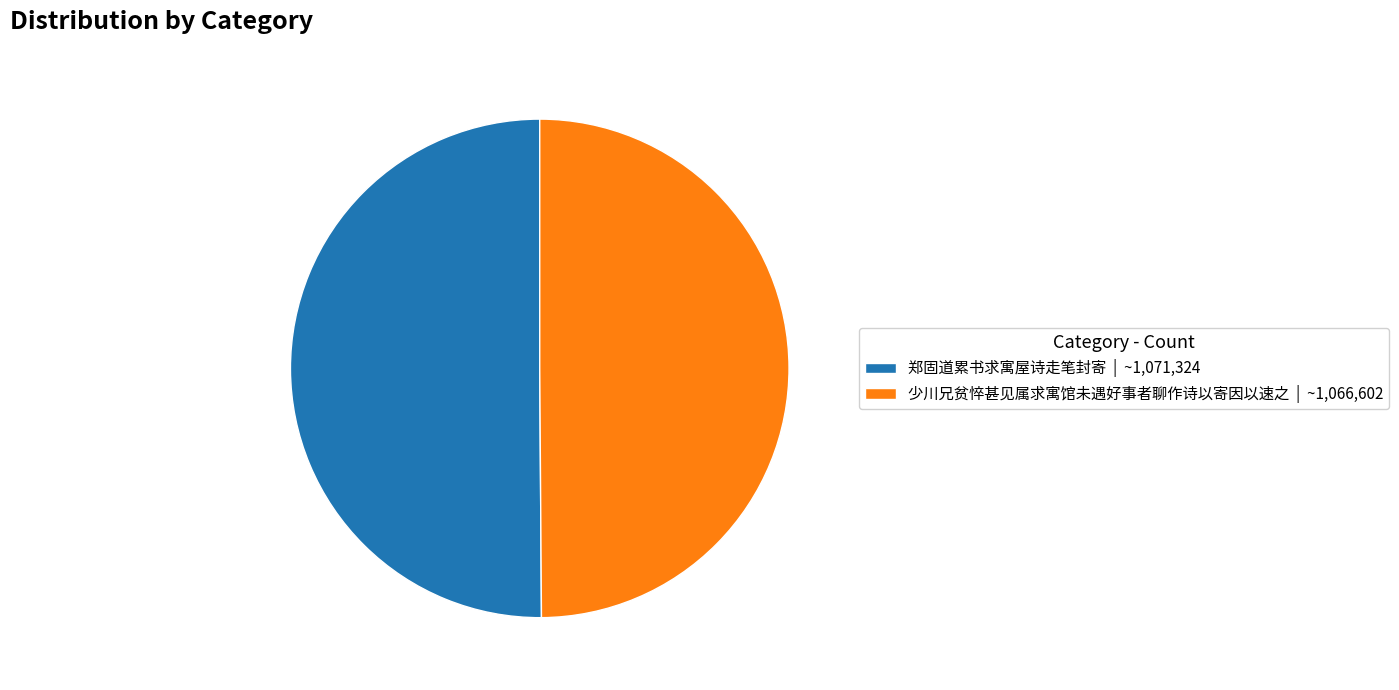

True or false: 郑固道累书求寓屋诗走笔封寄 | ~1,071,324 accounts for 55% of the total.

False